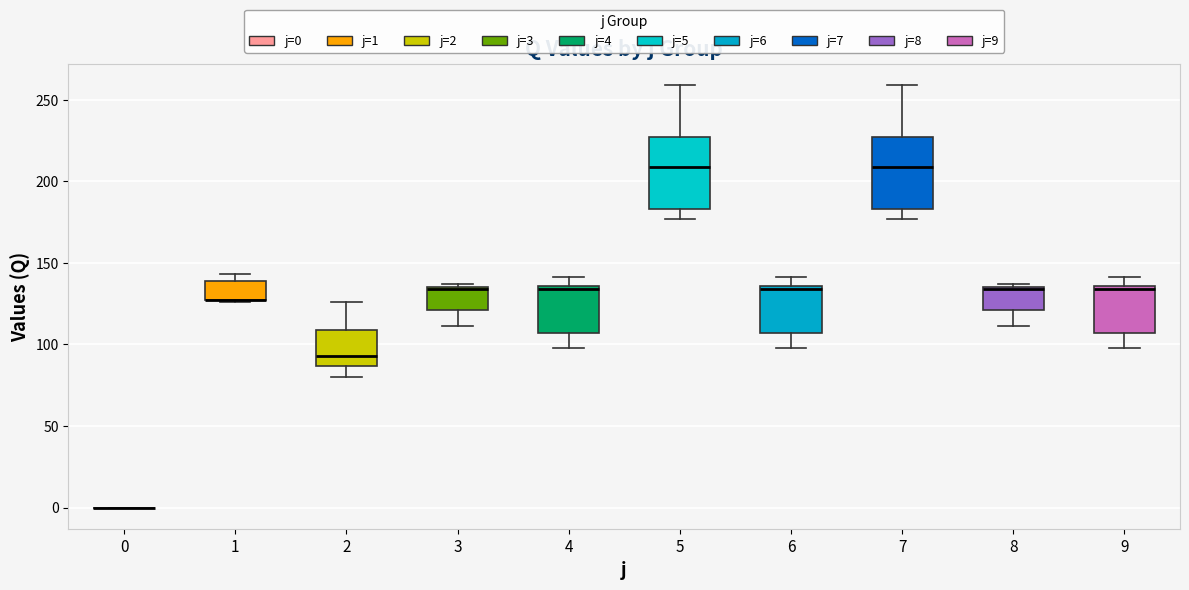

Reading left to right, read every box against the y-axis: the position of its median line, the range the box covers, and the ends of its whiskers. The values are not printed on the chart, so give them approximately, as read against the axis.

0: box collapsed to a line at 0, whiskers 0 to 0
1: median 125 (drawn on the box's lower edge), box 125 to 140, whiskers 125 to 145
2: median 95, box 85 to 110, whiskers 80 to 125
3: median 135 (drawn on the box's upper edge), box 120 to 135, whiskers 110 to 135 (just above the box's upper edge)
4: median 135 (just below the box's upper edge), box 105 to 135, whiskers 100 to 140
5: median 210, box 185 to 225, whiskers 175 to 260
6: median 135 (just below the box's upper edge), box 105 to 135, whiskers 100 to 140
7: median 210, box 185 to 225, whiskers 175 to 260
8: median 135 (drawn on the box's upper edge), box 120 to 135, whiskers 110 to 135 (just above the box's upper edge)
9: median 135 (just below the box's upper edge), box 105 to 135, whiskers 100 to 140